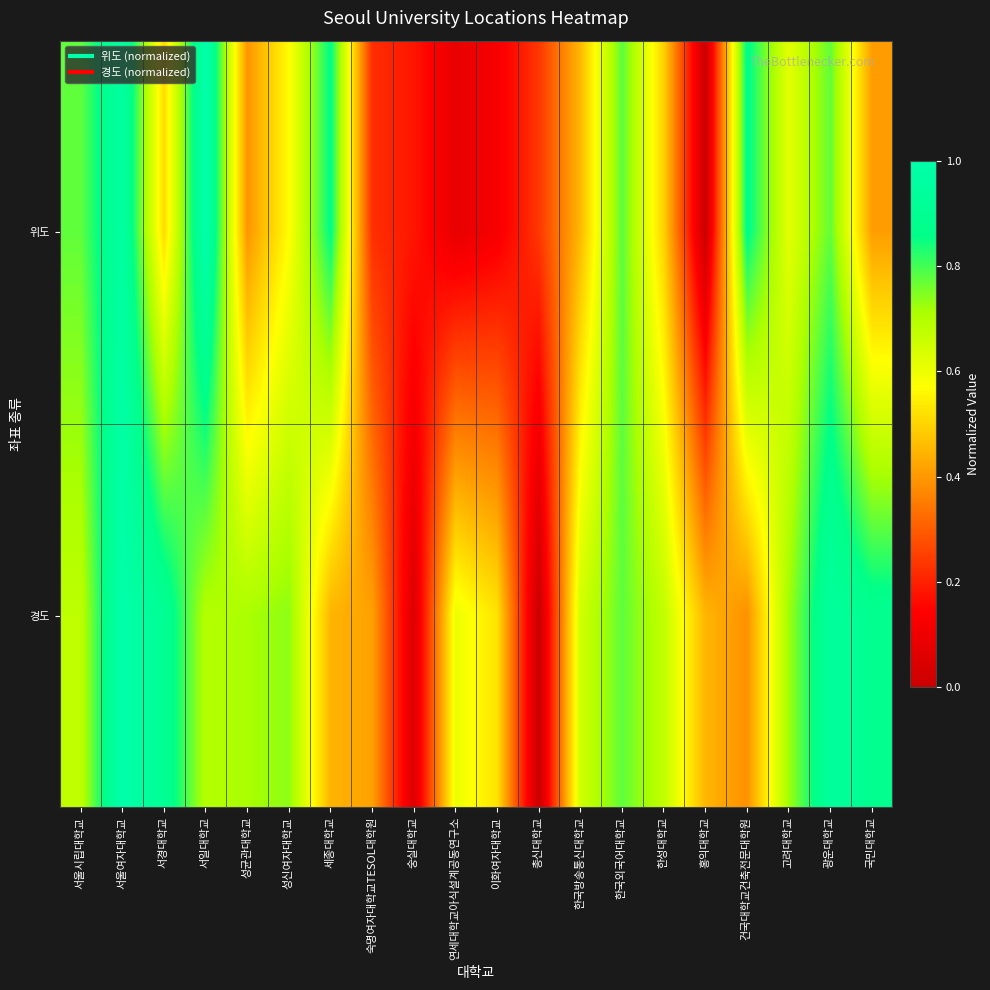

At which category does the chart reach its minimum across all series?

홍익대학교